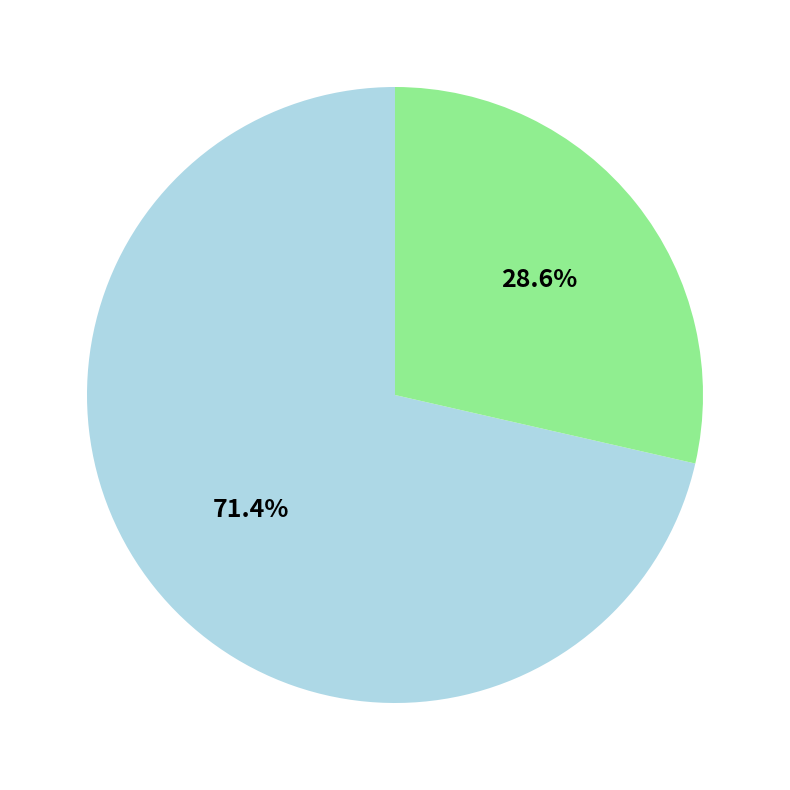

Is there a majority slice in this chart?

Yes